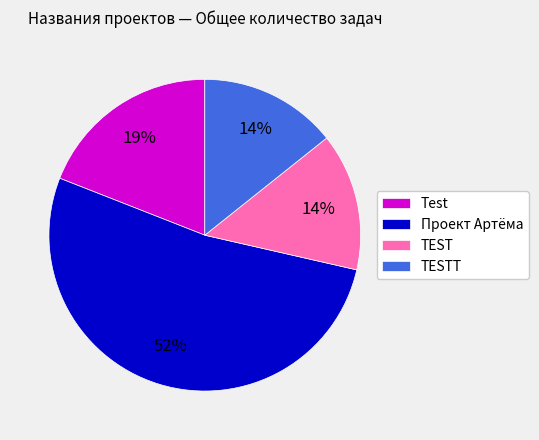

Combined, do TESTT and Test account for over 50%?

No